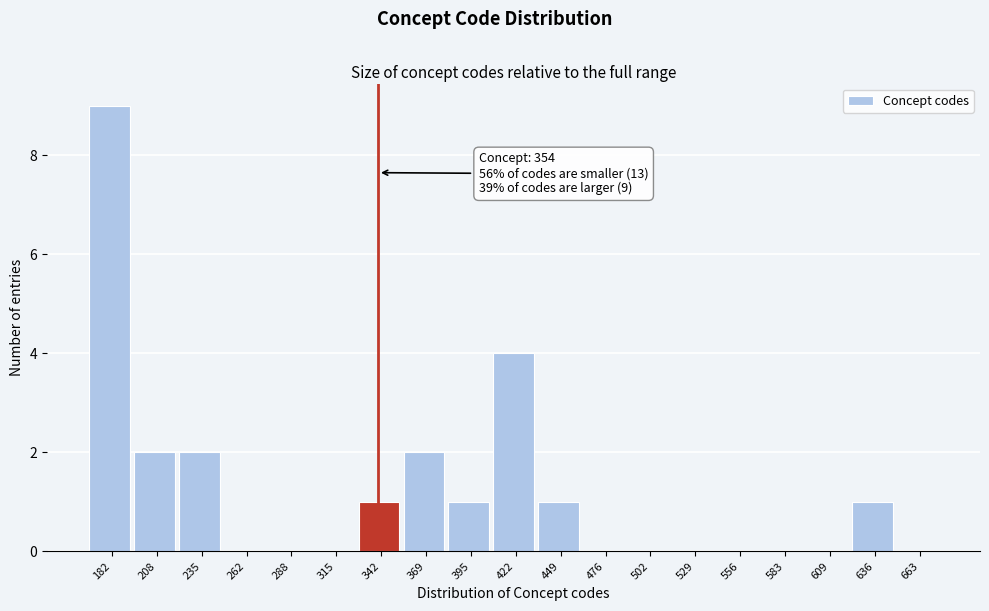

Reading left to right, what are all the values shown in this chart?

182=9	208=2	235=2	262=0	288=0	315=0	342=1	369=2	395=1	422=4	449=1	476=0	502=0	529=0	556=0	583=0	609=0	636=1	663=0